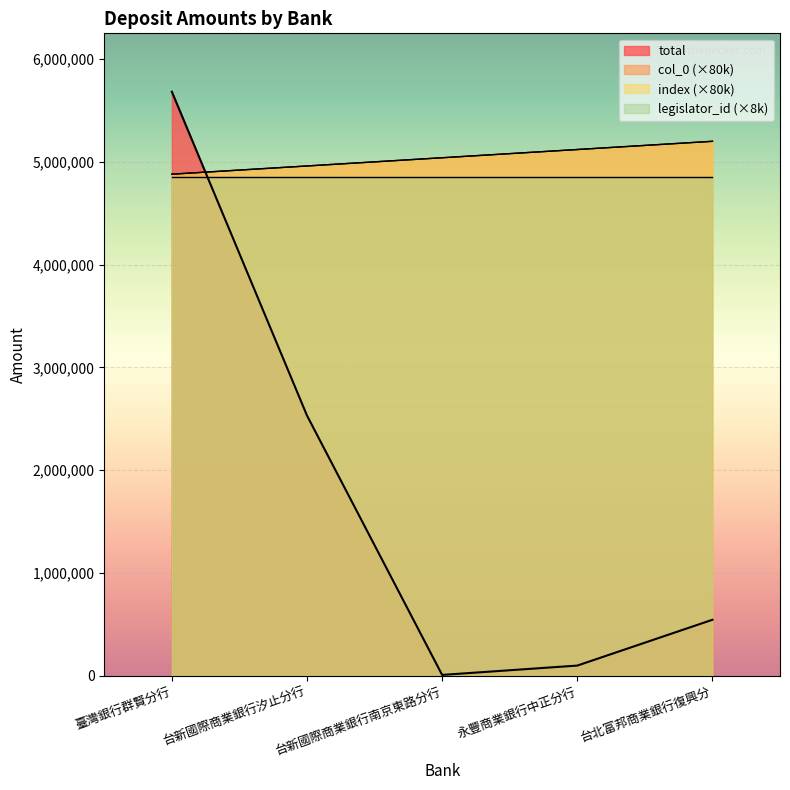

Does the chart display data point markers on the line(s)?

No